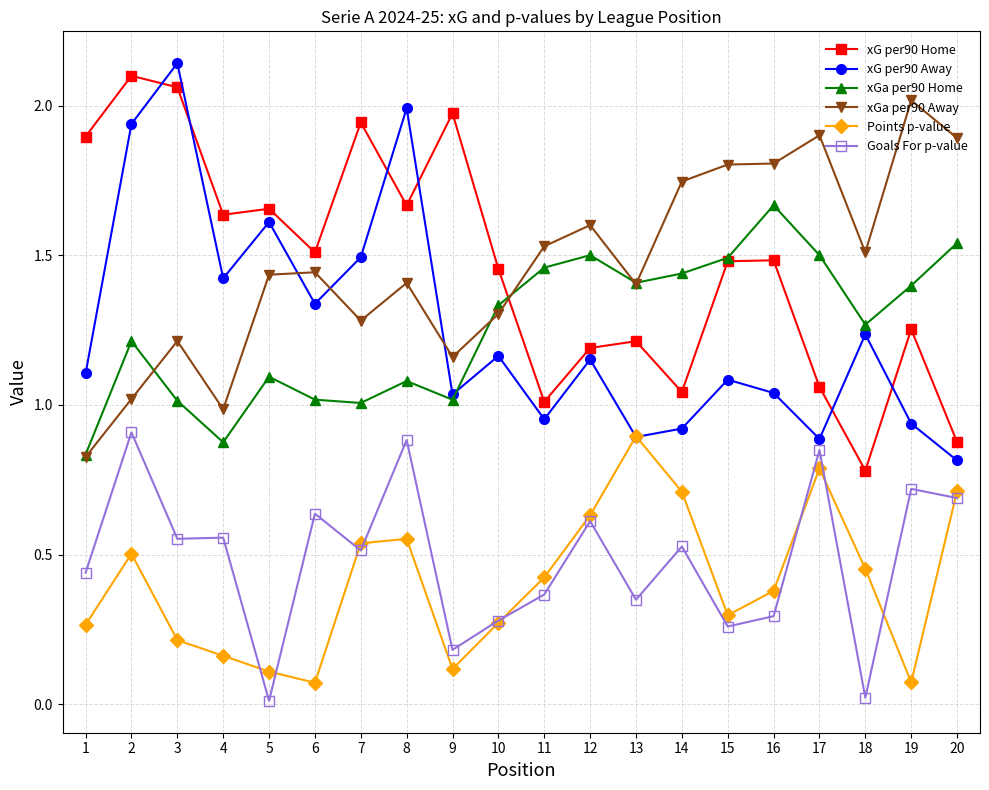

Is it true that Points p-value equals 0.8 at 17?

True